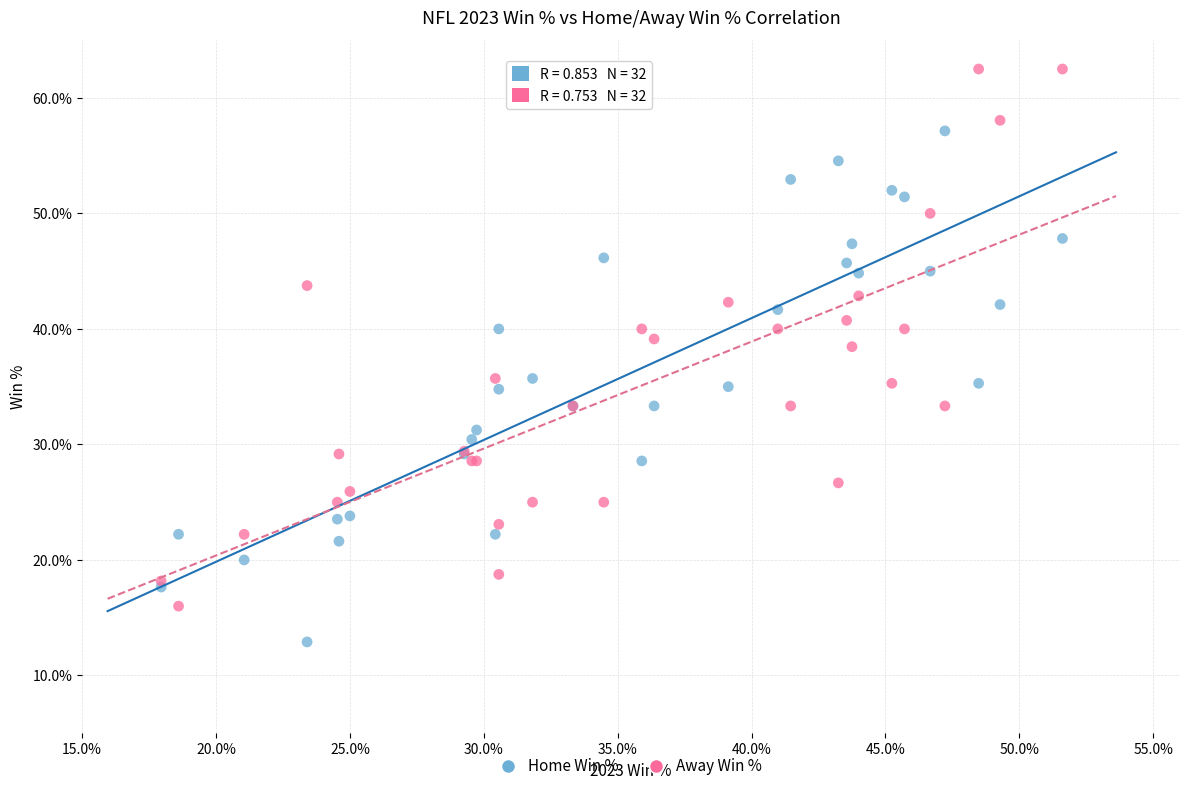

Which series contains the highest Y value?

Away Win %